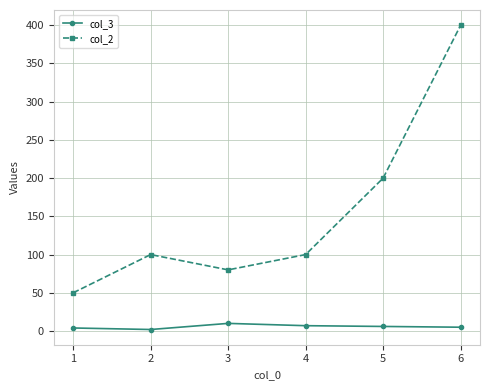

True or false: col_3 and col_2 intersect in this chart.

False